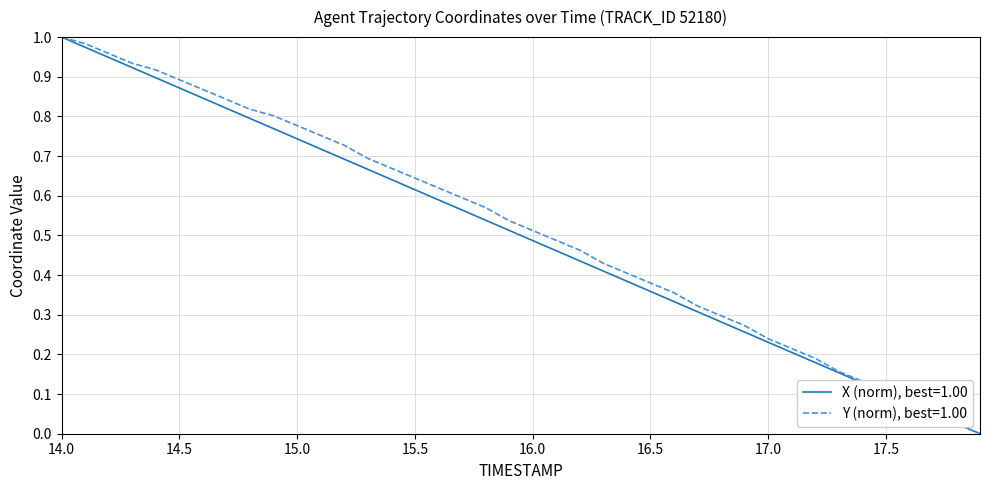

Does the chart display data point markers on the line(s)?

No